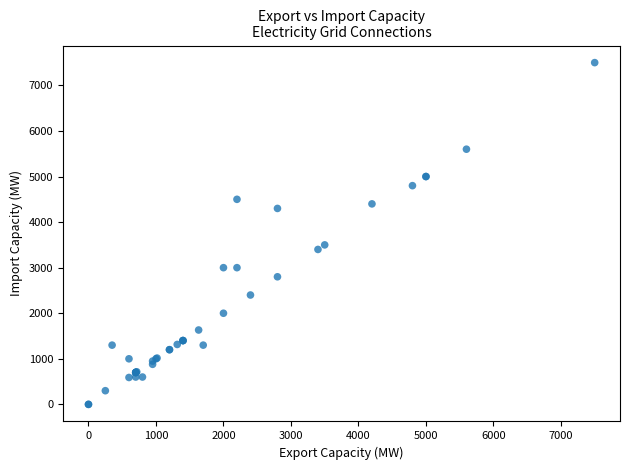

What Y value in the scatter plot is closest to 3750?

3500